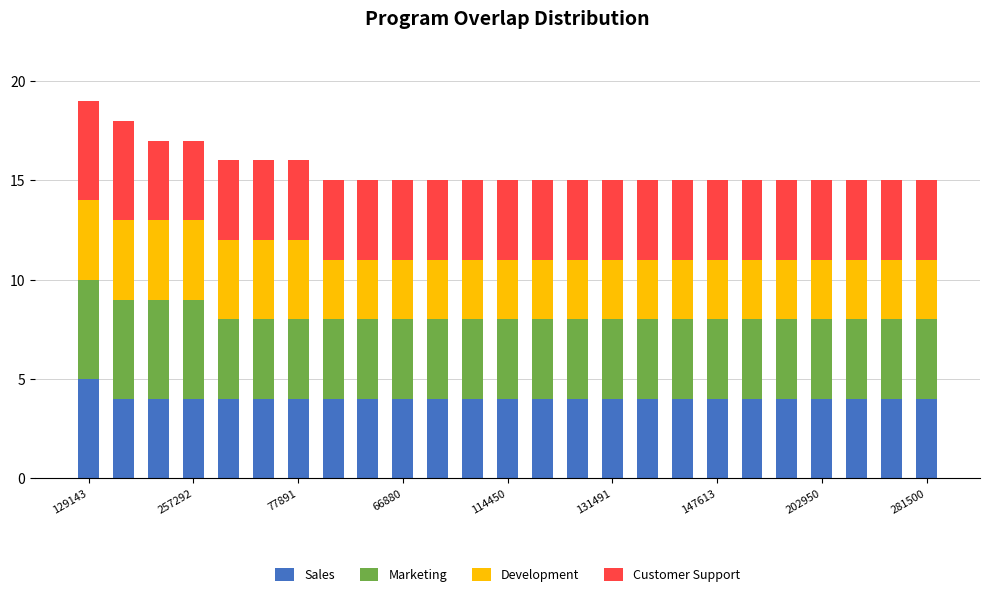

What is the sum of all Sales values?

101